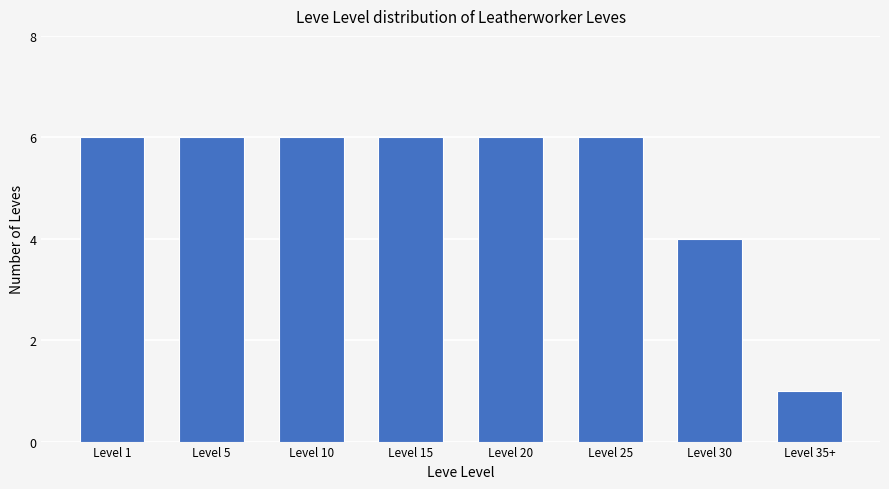

At which label is the value closest to 3?

Level 30